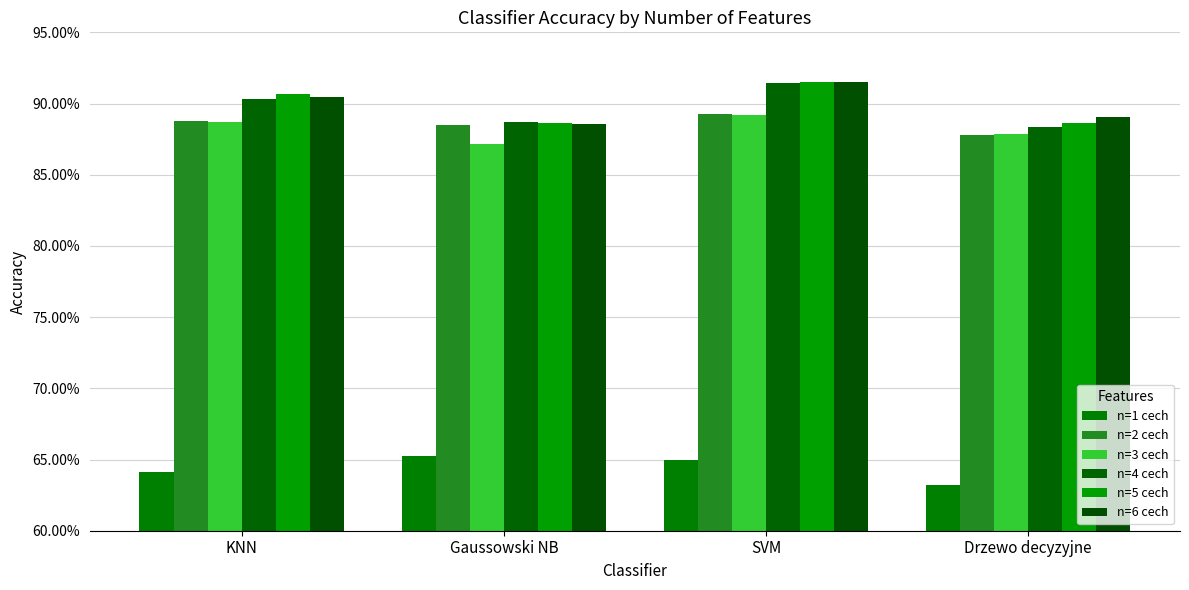

Reading left to right, list all the values displayed in this chart.

n=1 cech: KNN=0.6	Gaussowski NB=0.7	SVM=0.6	Drzewo decyzyjne=0.6
n=2 cech: KNN=0.9	Gaussowski NB=0.9	SVM=0.9	Drzewo decyzyjne=0.9
n=3 cech: KNN=0.9	Gaussowski NB=0.9	SVM=0.9	Drzewo decyzyjne=0.9
n=4 cech: KNN=0.9	Gaussowski NB=0.9	SVM=0.9	Drzewo decyzyjne=0.9
n=5 cech: KNN=0.9	Gaussowski NB=0.9	SVM=0.9	Drzewo decyzyjne=0.9
n=6 cech: KNN=0.9	Gaussowski NB=0.9	SVM=0.9	Drzewo decyzyjne=0.9